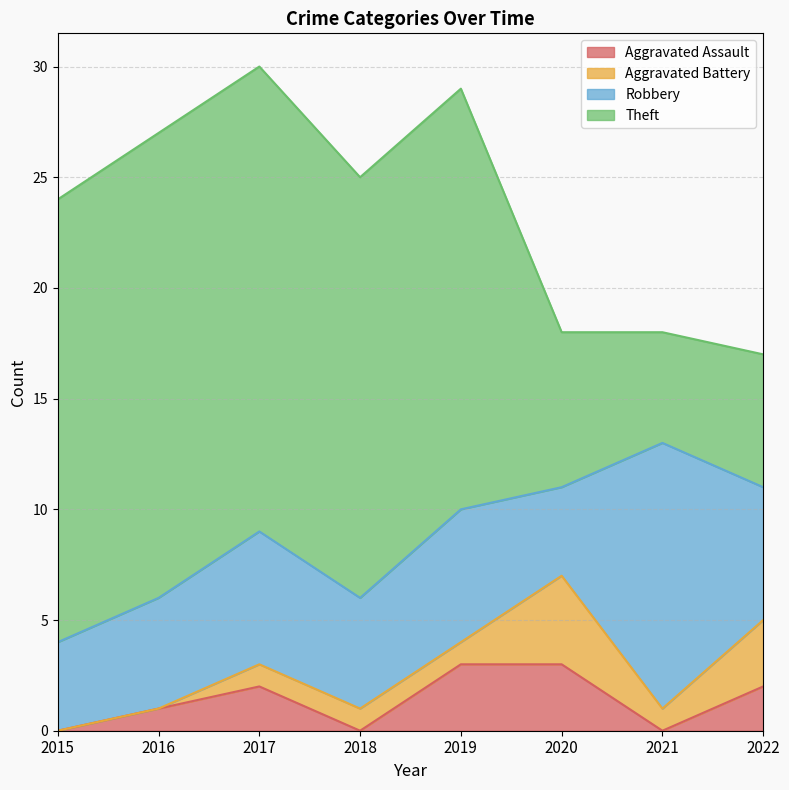

After their last crossing, which series has the higher values: Aggravated Battery or Aggravated Assault?

Aggravated Battery